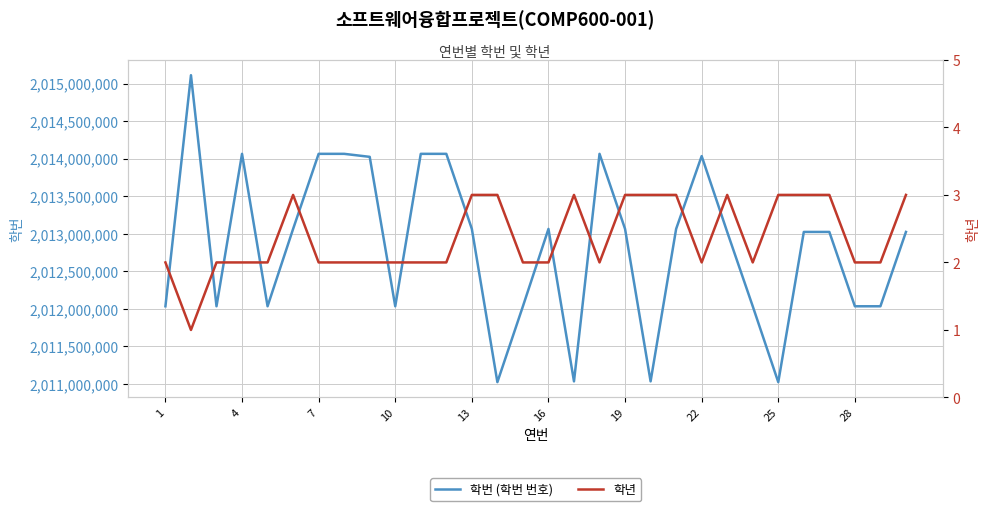

What is the spread (max minus min) of values at 25?

2014024036